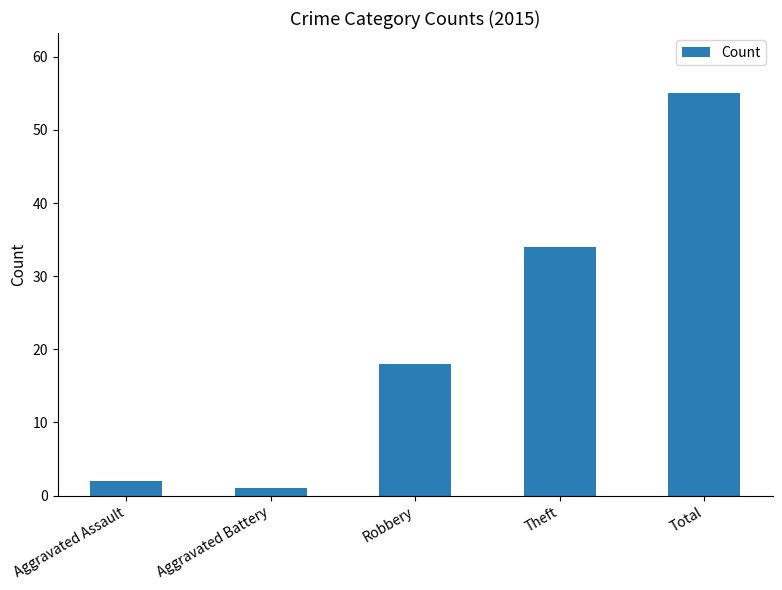

At which category does the chart reach its peak across all series?

Total